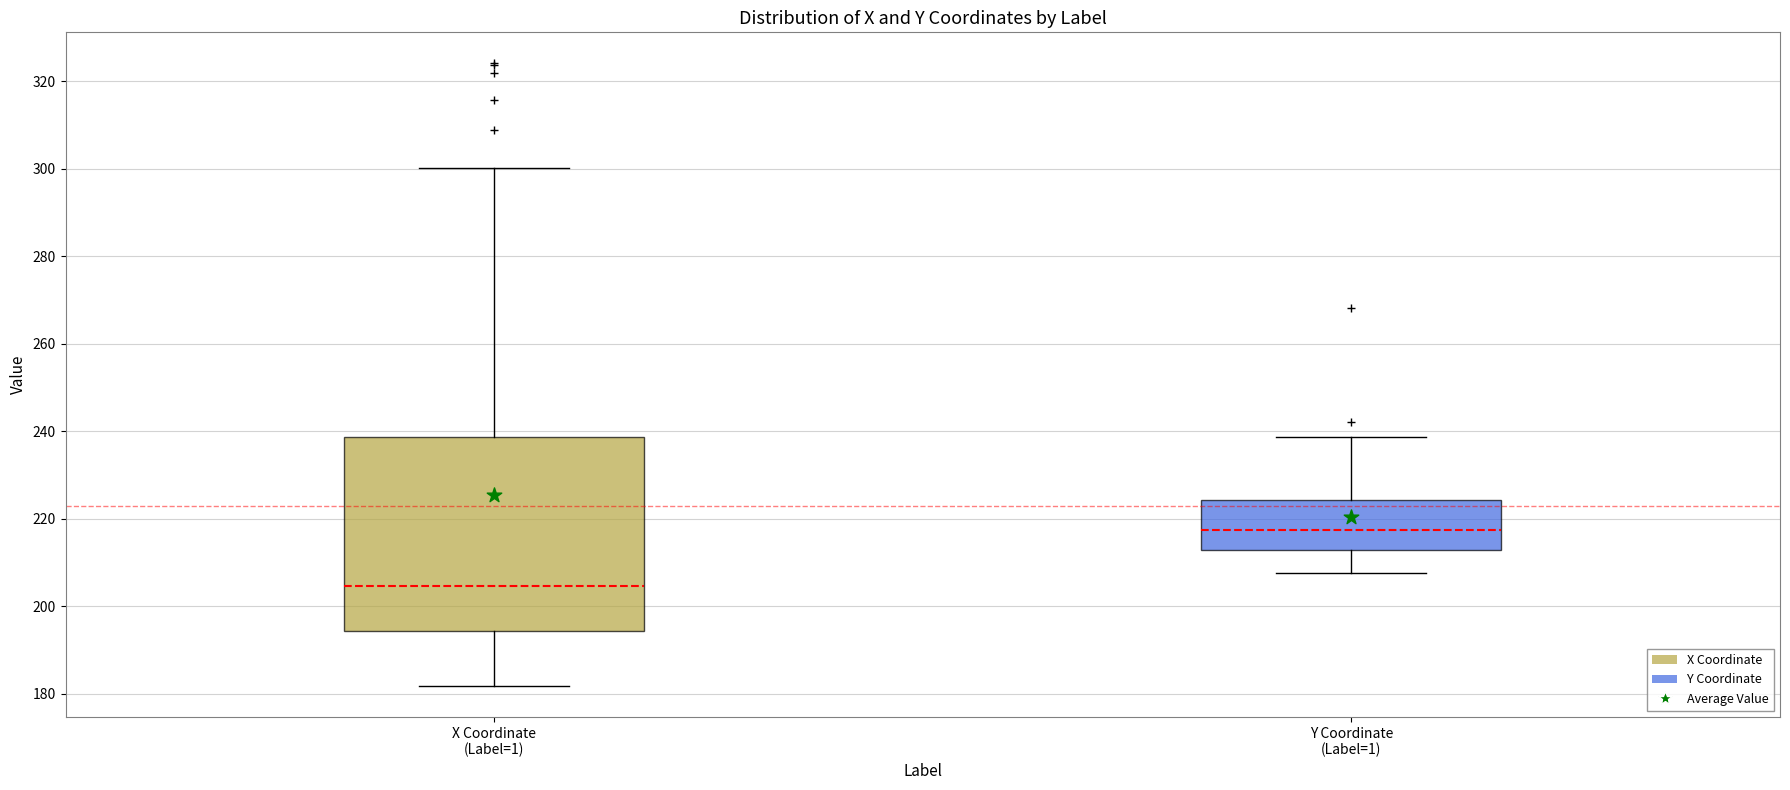

Reading left to right, read every box against the y-axis: the position of its median line, the range the box covers, and the ends of its whiskers. The values are not printed on the chart, so give them approximately, as read against the axis.

X Coordinate (Label=1): median 204, box 194 to 238, whiskers 182 to 300
Y Coordinate (Label=1): median 218, box 212 to 224, whiskers 208 to 238